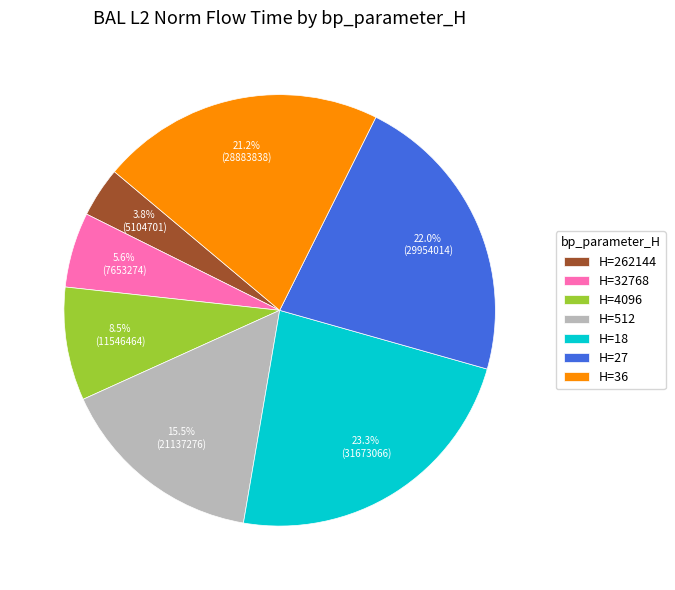

Is there a majority slice in this chart?

No